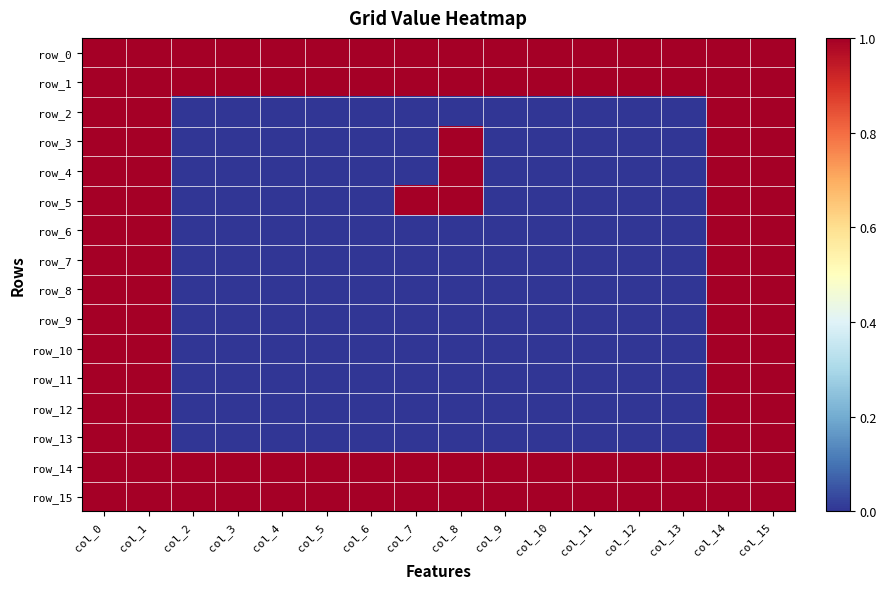

Reading left to right, what are all the values shown in this chart?

row_0: col_0=1	col_1=1	col_2=1	col_3=1	col_4=1	col_5=1	col_6=1	col_7=1	col_8=1	col_9=1	col_10=1	col_11=1	col_12=1	col_13=1	col_14=1	col_15=1
row_1: col_0=1	col_1=1	col_2=1	col_3=1	col_4=1	col_5=1	col_6=1	col_7=1	col_8=1	col_9=1	col_10=1	col_11=1	col_12=1	col_13=1	col_14=1	col_15=1
row_2: col_0=1	col_1=1	col_2=0	col_3=0	col_4=0	col_5=0	col_6=0	col_7=0	col_8=0	col_9=0	col_10=0	col_11=0	col_12=0	col_13=0	col_14=1	col_15=1
row_3: col_0=1	col_1=1	col_2=0	col_3=0	col_4=0	col_5=0	col_6=0	col_7=0	col_8=1	col_9=0	col_10=0	col_11=0	col_12=0	col_13=0	col_14=1	col_15=1
row_4: col_0=1	col_1=1	col_2=0	col_3=0	col_4=0	col_5=0	col_6=0	col_7=0	col_8=1	col_9=0	col_10=0	col_11=0	col_12=0	col_13=0	col_14=1	col_15=1
row_5: col_0=1	col_1=1	col_2=0	col_3=0	col_4=0	col_5=0	col_6=0	col_7=1	col_8=1	col_9=0	col_10=0	col_11=0	col_12=0	col_13=0	col_14=1	col_15=1
row_6: col_0=1	col_1=1	col_2=0	col_3=0	col_4=0	col_5=0	col_6=0	col_7=0	col_8=0	col_9=0	col_10=0	col_11=0	col_12=0	col_13=0	col_14=1	col_15=1
row_7: col_0=1	col_1=1	col_2=0	col_3=0	col_4=0	col_5=0	col_6=0	col_7=0	col_8=0	col_9=0	col_10=0	col_11=0	col_12=0	col_13=0	col_14=1	col_15=1
row_8: col_0=1	col_1=1	col_2=0	col_3=0	col_4=0	col_5=0	col_6=0	col_7=0	col_8=0	col_9=0	col_10=0	col_11=0	col_12=0	col_13=0	col_14=1	col_15=1
row_9: col_0=1	col_1=1	col_2=0	col_3=0	col_4=0	col_5=0	col_6=0	col_7=0	col_8=0	col_9=0	col_10=0	col_11=0	col_12=0	col_13=0	col_14=1	col_15=1
row_10: col_0=1	col_1=1	col_2=0	col_3=0	col_4=0	col_5=0	col_6=0	col_7=0	col_8=0	col_9=0	col_10=0	col_11=0	col_12=0	col_13=0	col_14=1	col_15=1
row_11: col_0=1	col_1=1	col_2=0	col_3=0	col_4=0	col_5=0	col_6=0	col_7=0	col_8=0	col_9=0	col_10=0	col_11=0	col_12=0	col_13=0	col_14=1	col_15=1
row_12: col_0=1	col_1=1	col_2=0	col_3=0	col_4=0	col_5=0	col_6=0	col_7=0	col_8=0	col_9=0	col_10=0	col_11=0	col_12=0	col_13=0	col_14=1	col_15=1
row_13: col_0=1	col_1=1	col_2=0	col_3=0	col_4=0	col_5=0	col_6=0	col_7=0	col_8=0	col_9=0	col_10=0	col_11=0	col_12=0	col_13=0	col_14=1	col_15=1
row_14: col_0=1	col_1=1	col_2=1	col_3=1	col_4=1	col_5=1	col_6=1	col_7=1	col_8=1	col_9=1	col_10=1	col_11=1	col_12=1	col_13=1	col_14=1	col_15=1
row_15: col_0=1	col_1=1	col_2=1	col_3=1	col_4=1	col_5=1	col_6=1	col_7=1	col_8=1	col_9=1	col_10=1	col_11=1	col_12=1	col_13=1	col_14=1	col_15=1